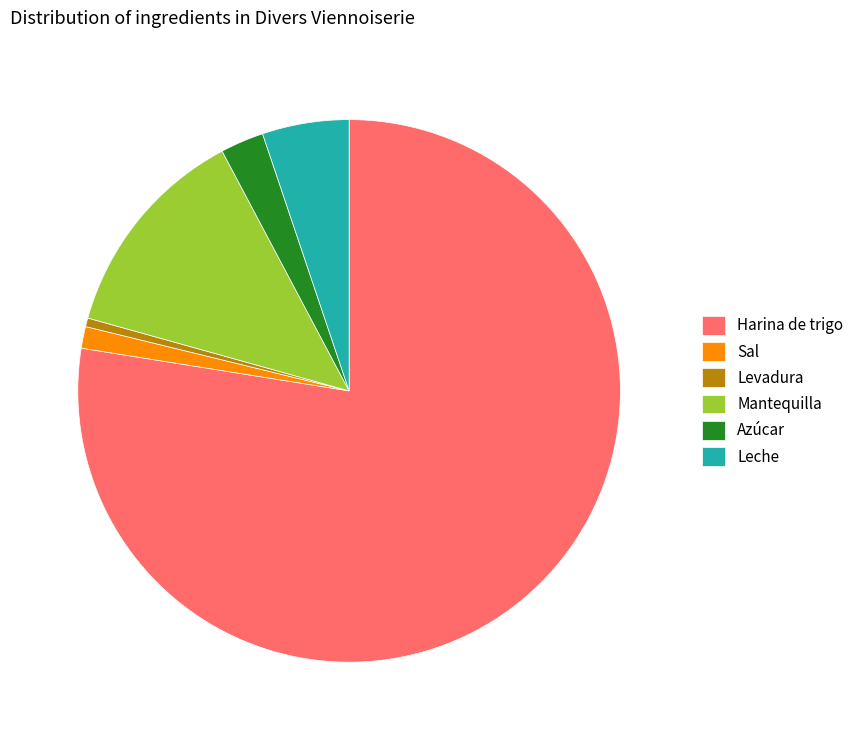

Is there any slice that represents more than half of the pie?

Yes